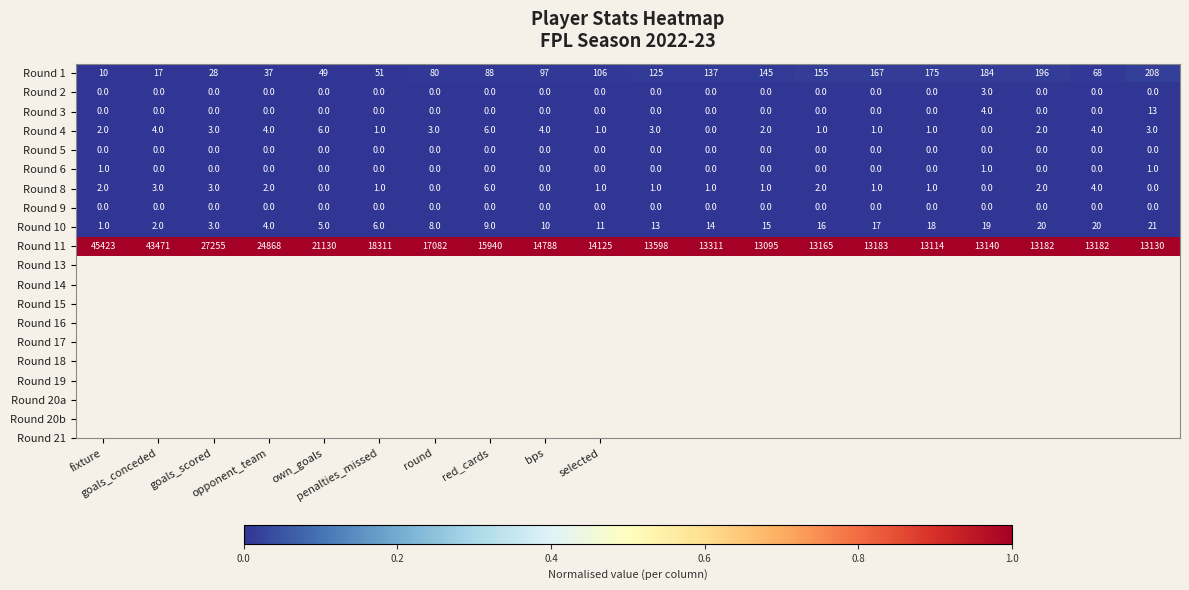

At how many categories does at least one series exceed 25339?

3